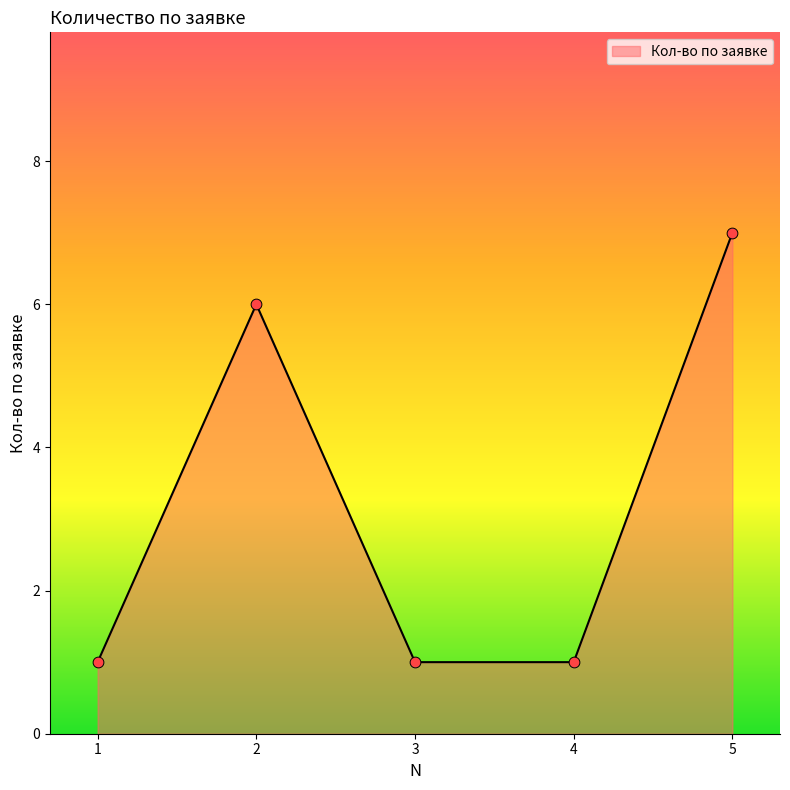

Approximately how many times larger is the value at 1 compared to 2?

0.2